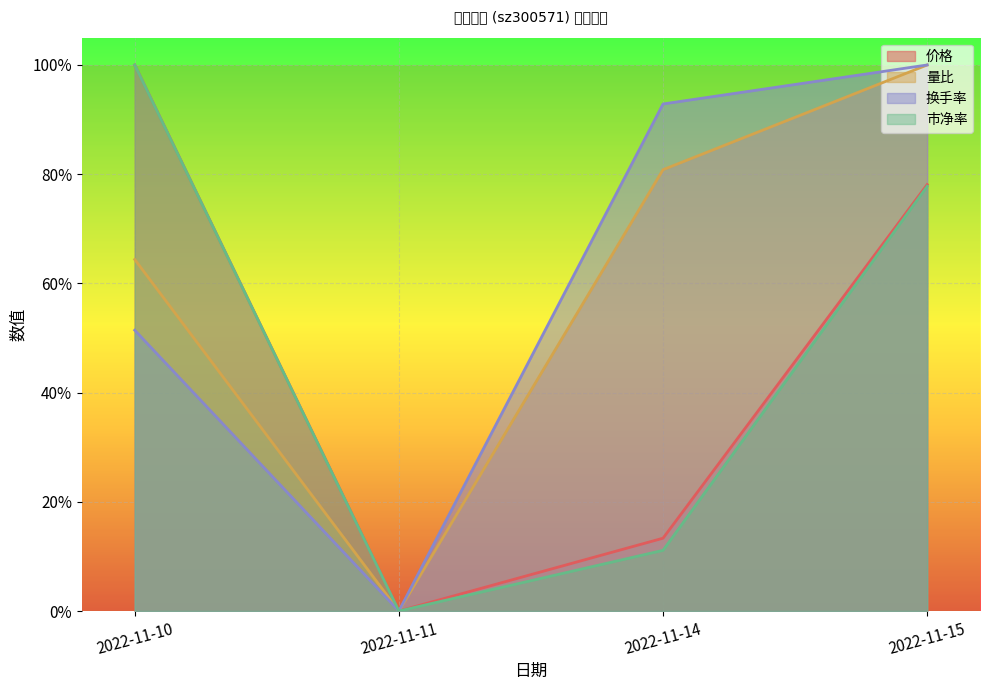

Reading left to right, what are all the values shown in this chart?

价格: 1.0	0.0	0.1	0.8
量比: 0.6	0.0	0.8	1.0
换手率: 0.5	0.0	0.9	1.0
市净率: 1.0	0.0	0.1	0.8